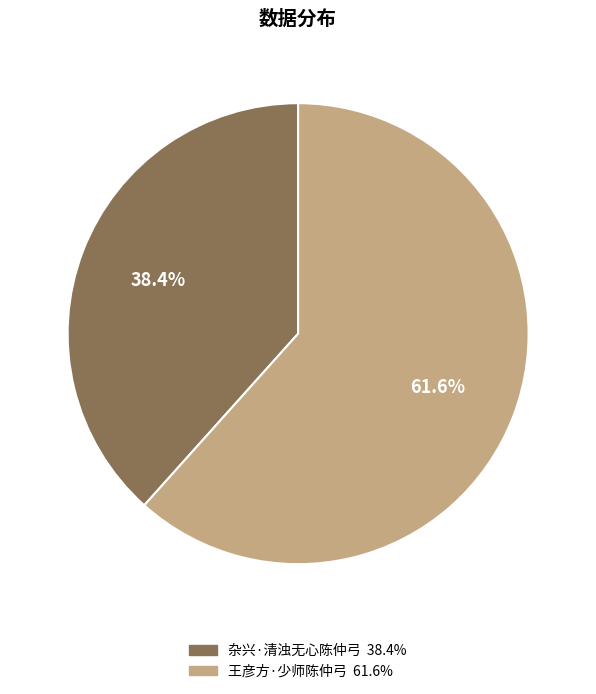

Which has a higher value, 杂兴·清浊无心陈仲弓 or 王彦方·少师陈仲弓?

王彦方·少师陈仲弓